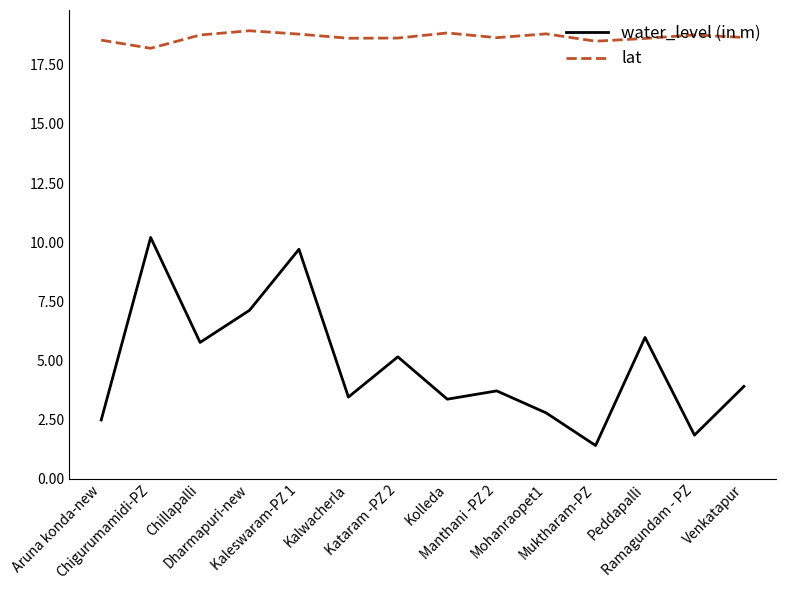

Is it true that lat equals 18.8 at Mohanraopet1?

True